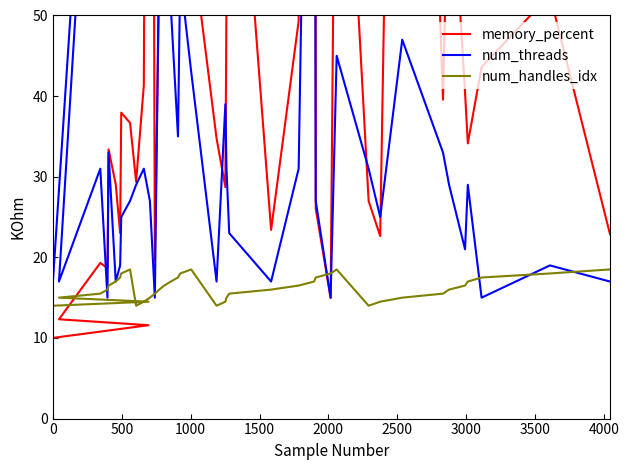

Reading left to right, what are all the values shown in this chart?

memory_percent: 10.0	11.6	12.3	19.3	18.7	33.4	29.1	23.0	37.9	36.7	29.4	41.4	217.7	19.7	55.3	101.6	51.2	119.0	59.2	59.8	34.8	28.7	52.1	91.4	23.4	49.3	342.4	26.1	15.0	100.0	27.0	22.6	183.1	39.6	73.1	40.4	34.1	43.6	52.5	22.9
num_threads: 17.0	197.0	17.0	31.0	15.0	33.0	17.0	19.0	25.0	27.0	29.0	31.0	27.0	15.0	59.0	103.0	51.0	35.0	55.0	43.0	17.0	39.0	31.0	23.0	17.0	31.0	147.0	27.0	15.0	45.0	31.0	25.0	47.0	33.0	29.0	21.0	29.0	15.0	19.0	17.0
num_handles_idx: 14.0	14.5	15.0	15.5	16.0	16.5	17.0	17.5	18.0	18.5	14.0	14.5	15.0	15.5	16.0	16.5	17.0	17.5	18.0	18.5	14.0	14.5	15.0	15.5	16.0	16.5	17.0	17.5	18.0	18.5	14.0	14.5	15.0	15.5	16.0	16.5	17.0	17.5	18.0	18.5